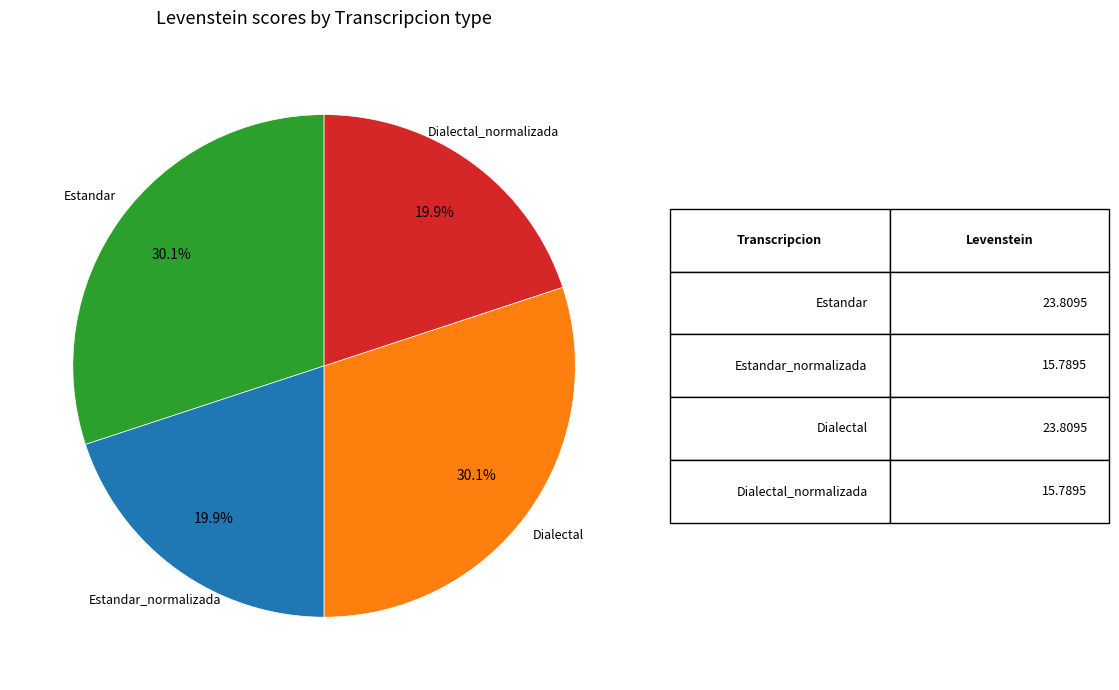

How many segments does this pie chart have?

4